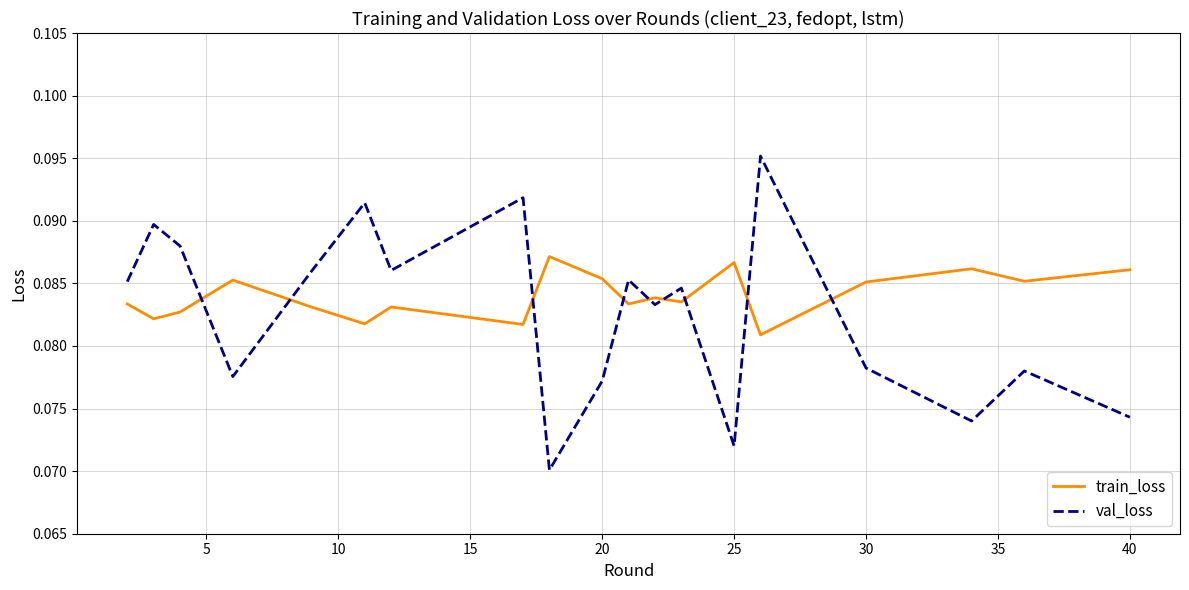

List the series in order of their peak value, lowest first.

train_loss, val_loss